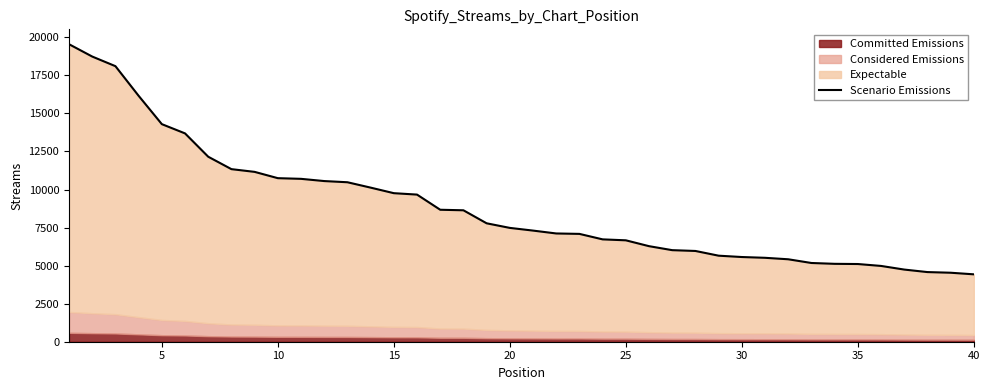

What is the smallest value displayed?

4428.0